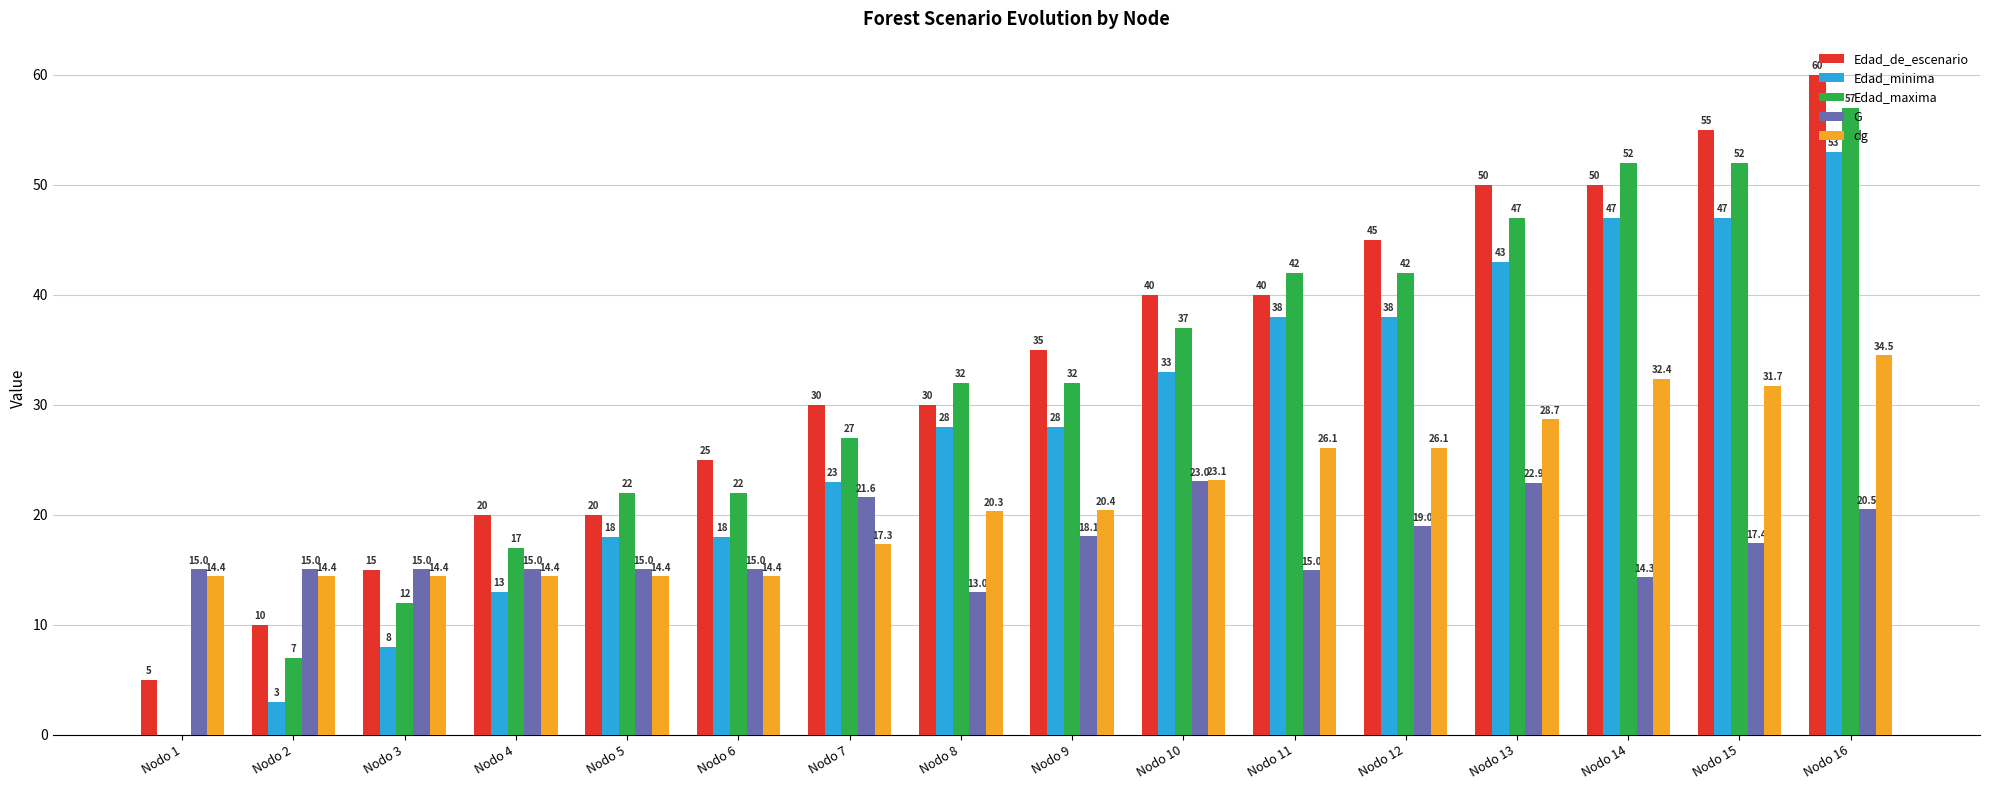

What is the total value across all series at Nodo 4?

79.4